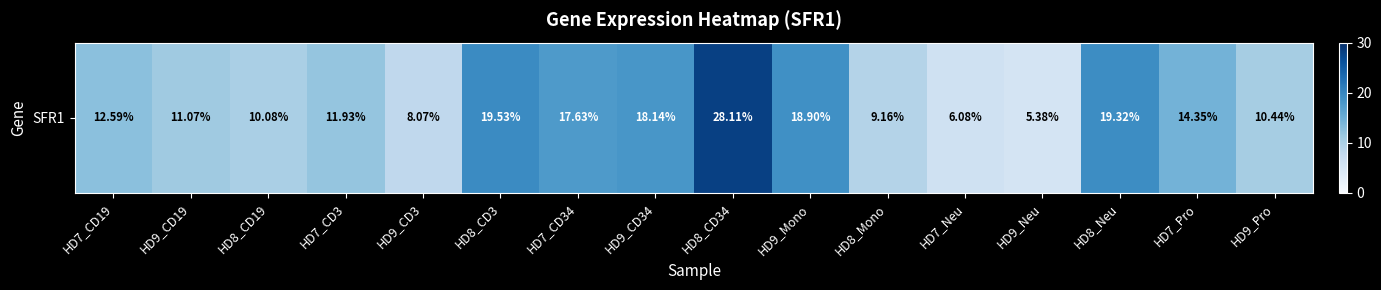

Reading left to right, transcribe all the data shown in this chart.

HD7_CD19=12.6	HD9_CD19=11.1	HD8_CD19=10.1	HD7_CD3=11.9	HD9_CD3=8.1	HD8_CD3=19.5	HD7_CD34=17.6	HD9_CD34=18.1	HD8_CD34=28.1	HD9_Mono=18.9	HD8_Mono=9.2	HD7_Neu=6.1	HD9_Neu=5.4	HD8_Neu=19.3	HD7_Pro=14.3	HD9_Pro=10.4